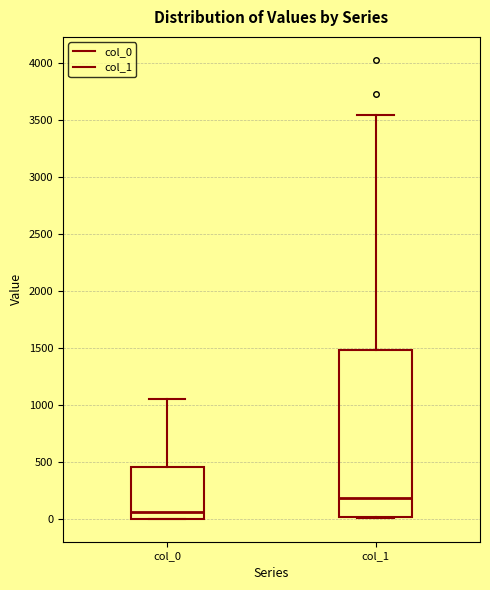

Reading left to right, transcribe this box plot: for each box, give where its median line is, the range the box spans, and where its two whiskers end, as read against the y-axis. The values are not printed on the chart, so give them approximately, as read against the axis.

col_0: median 50, box 0 to 450, whiskers 0 to 1050
col_1: median 200, box 0 to 1500, whiskers 0 to 3550